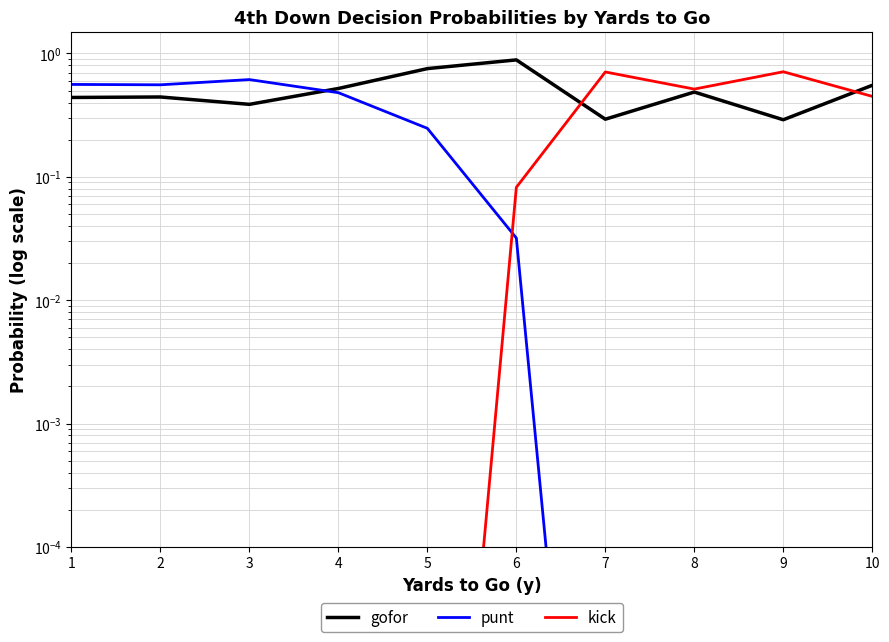

What is the total value across all series at 8?

1.0